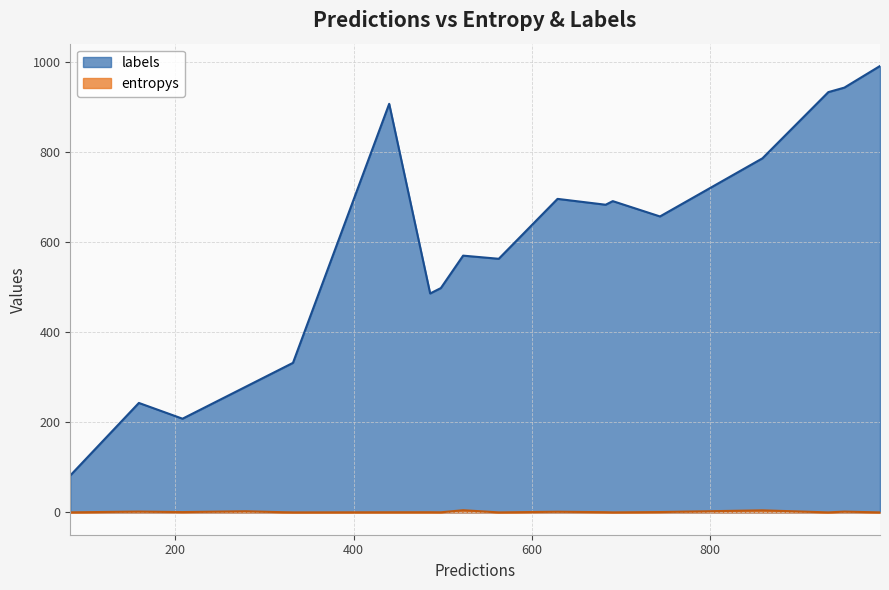

Which series has the largest total across all categories?

labels